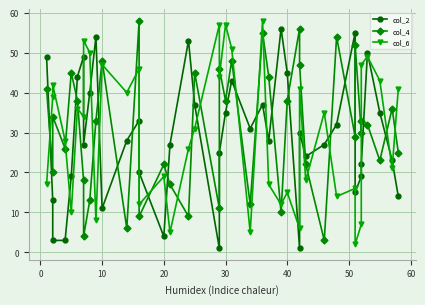

Reading left to right, extract all data points from this chart.

col_2: 49	13	3	3	19	44	49	27	40	54	11	28	33	20	4	27	53	37	1	25	35	43	31	37	28	56	45	1	30	24	27	32	55	15	19	22	50	35	23	14
col_4: 41	20	34	26	45	38	18	4	13	33	48	6	58	9	22	17	9	45	11	46	38	48	12	55	44	10	38	56	47	22	3	54	29	52	30	33	32	23	36	25
col_6: 17	39	42	28	10	36	34	53	50	8	47	40	46	12	19	5	26	31	57	44	57	51	5	58	17	12	15	6	41	18	35	14	16	2	7	47	49	43	21	41